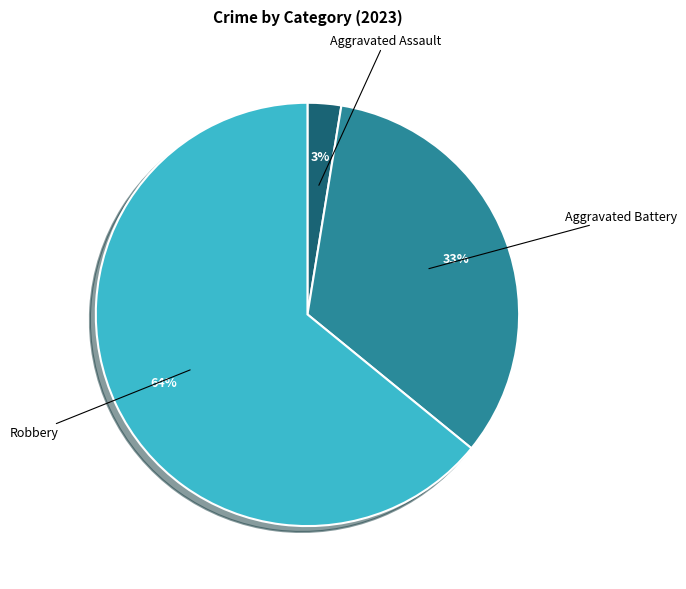

Which has a higher value, Aggravated Battery or Robbery?

Robbery